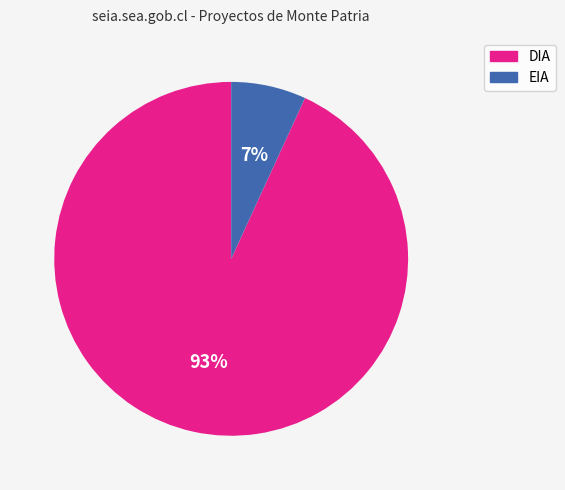

Which has a higher value, DIA or EIA?

DIA